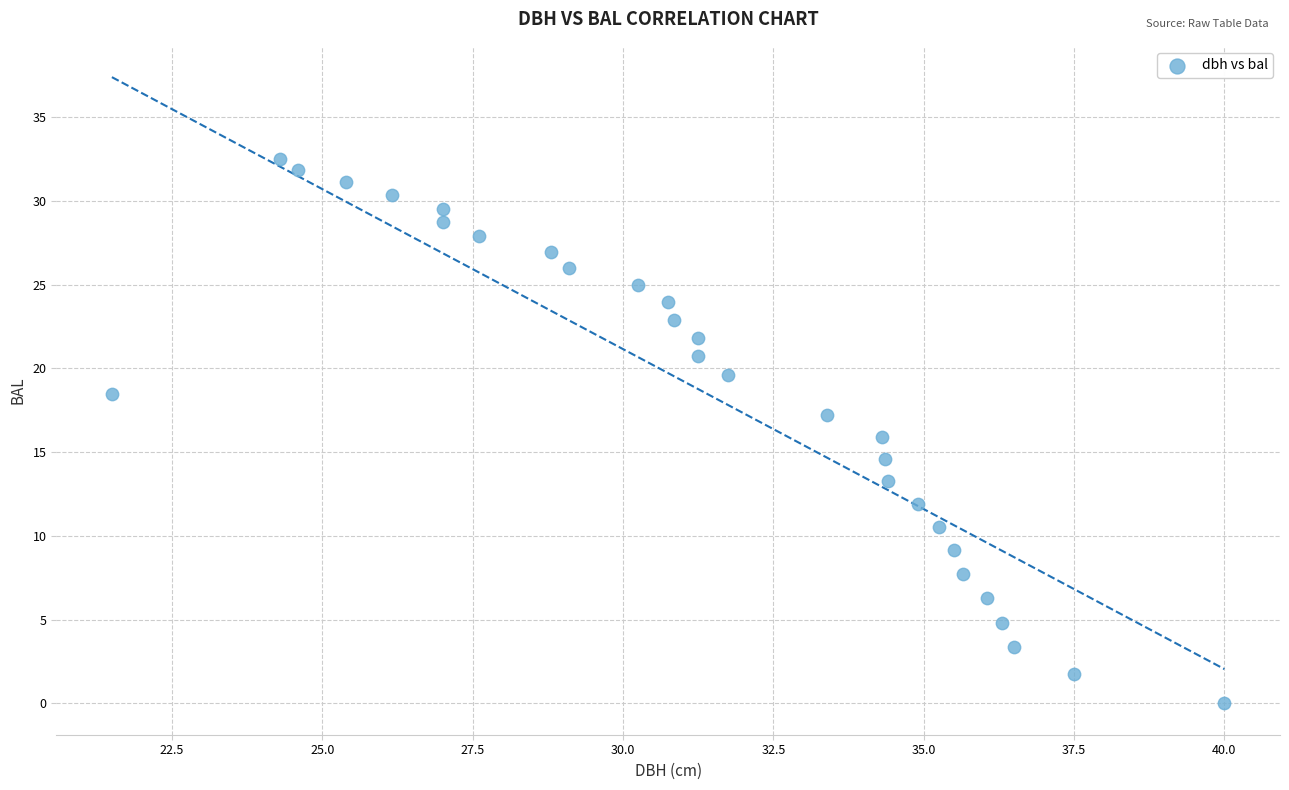

What is the range of X values (max minus min)?

18.5